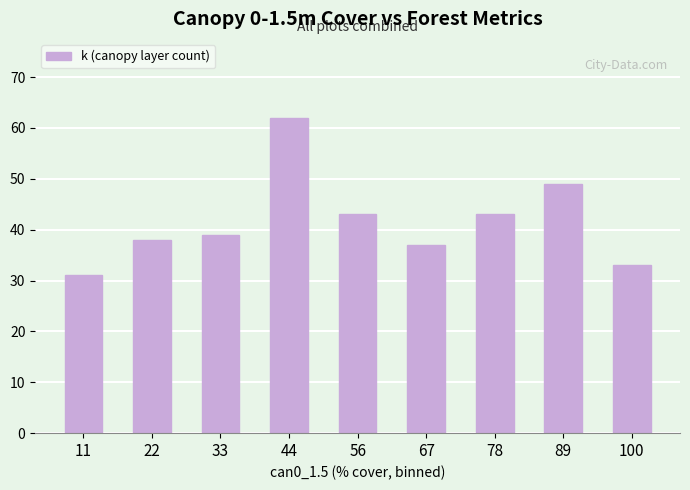

What is the minimum value shown in the chart?

31